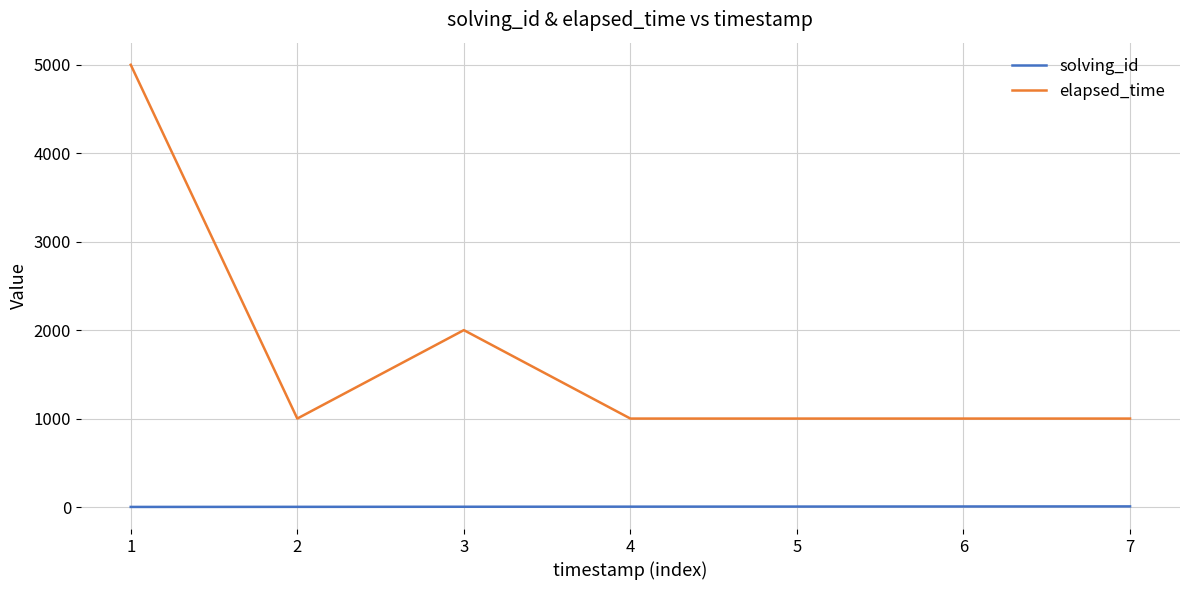

Between 1 and 6, which series saw the biggest shift?

elapsed_time